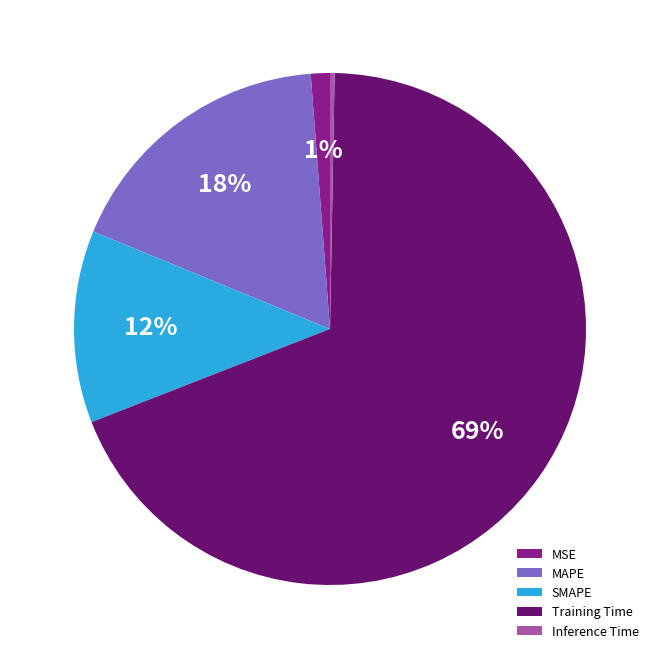

Rank the categories by value from highest to lowest.

Training Time, MAPE, SMAPE, MSE, Inference Time